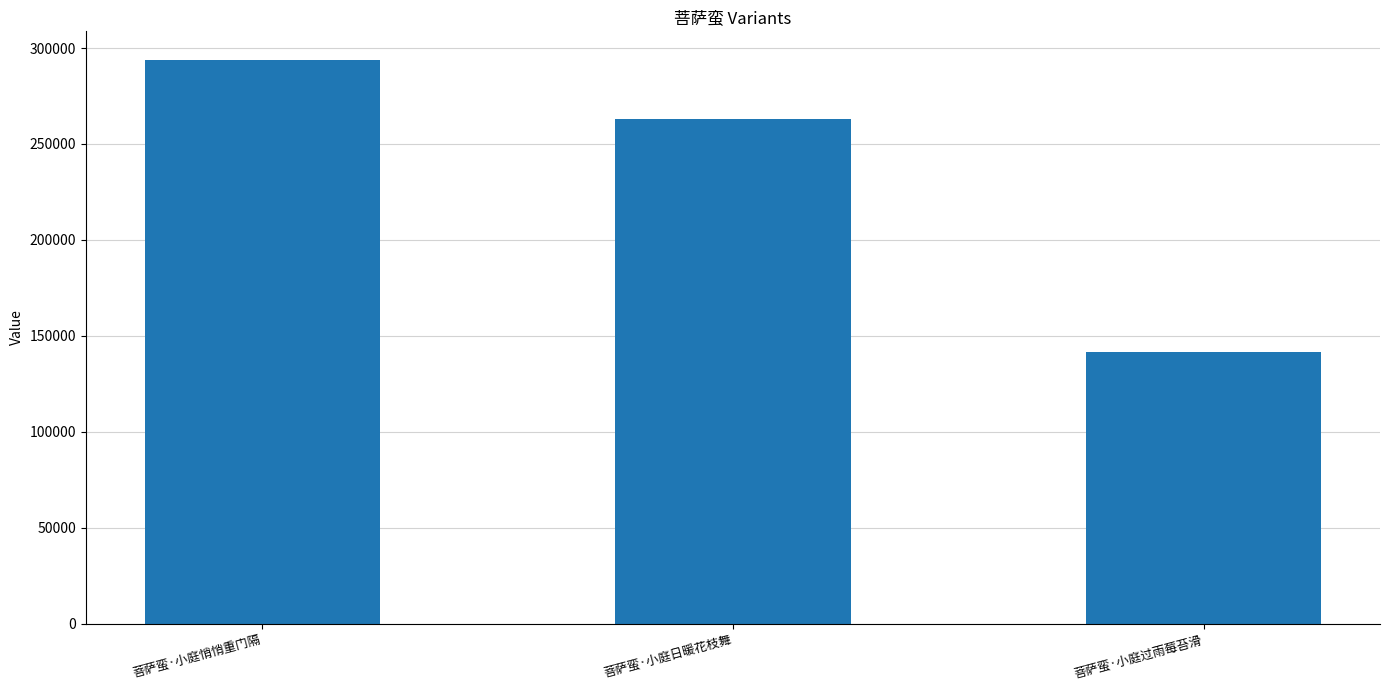

List the labels in order of value, largest first.

菩萨蛮·小庭悄悄重门隔, 菩萨蛮·小庭日暖花枝舞, 菩萨蛮·小庭过雨莓苔滑